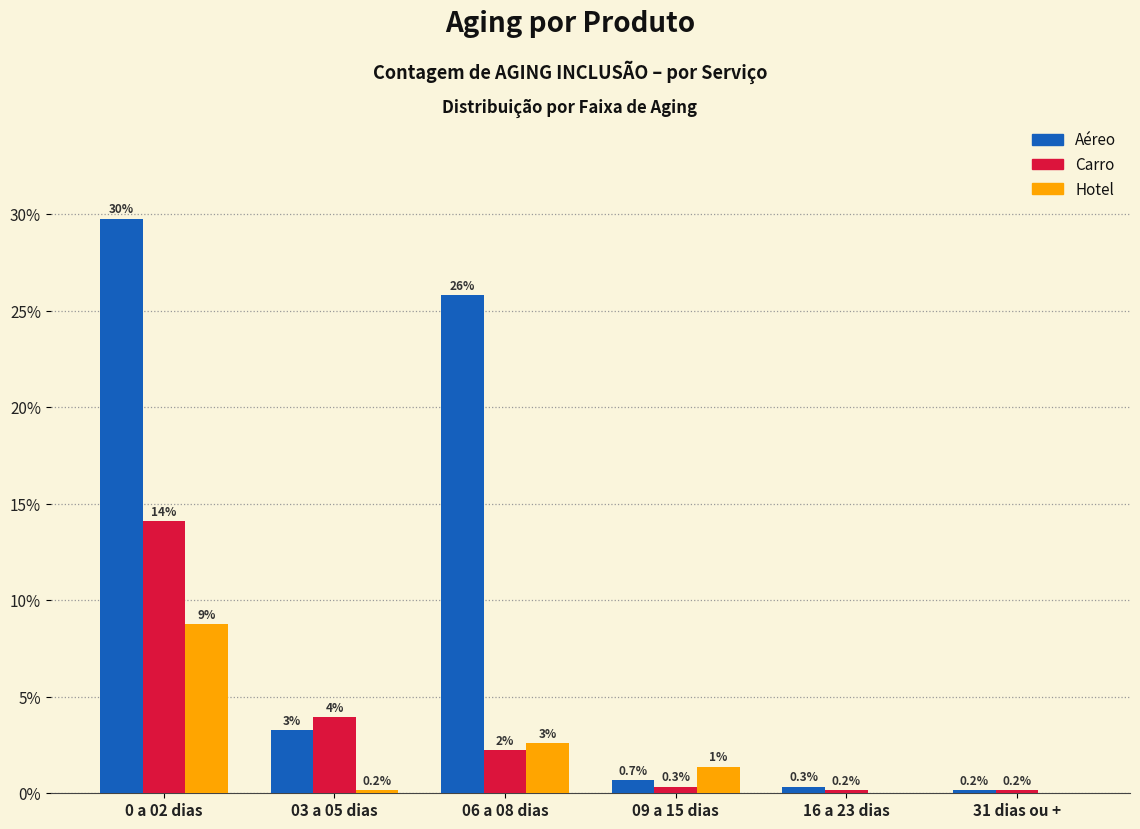

True or false: Aéreo has a value of 0.7 at 09 a 15 dias.

True